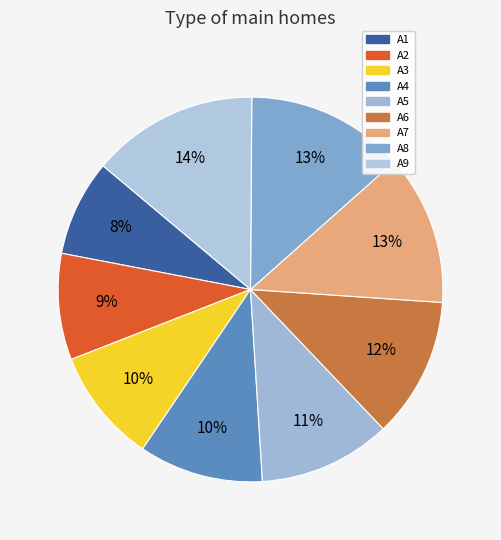

To the nearest percent, what is the difference between the largest and smallest slice percentages?

6%